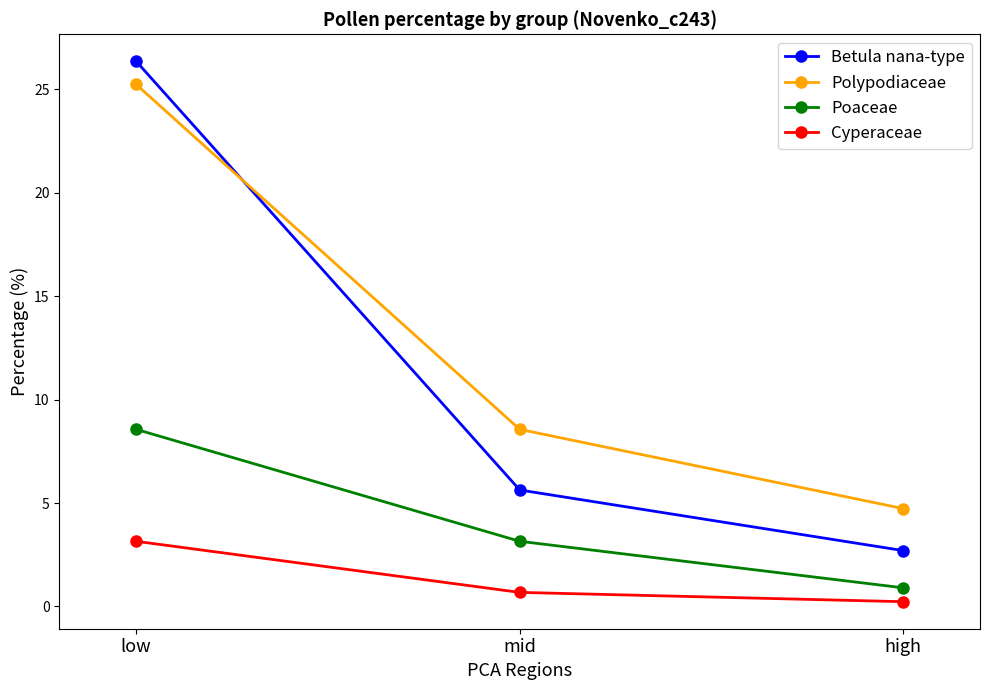

What is the sum of the Cyperaceae values at high and low?

3.4